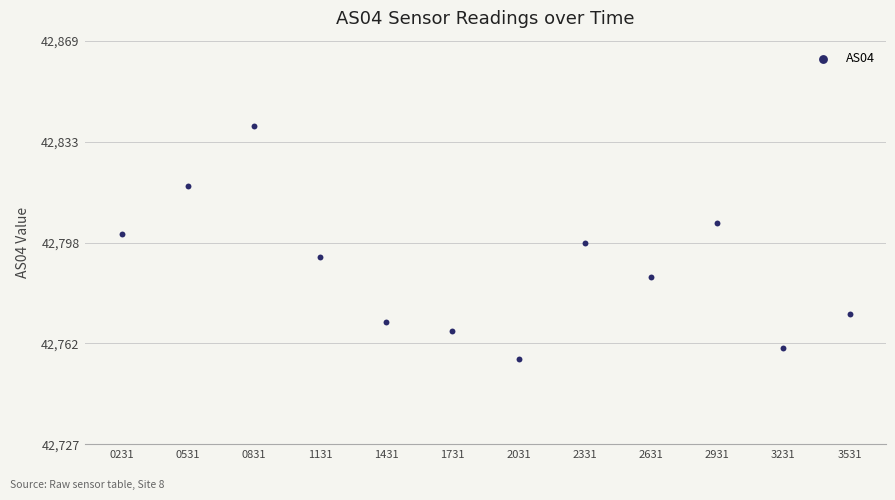

What is the average X value?

1650